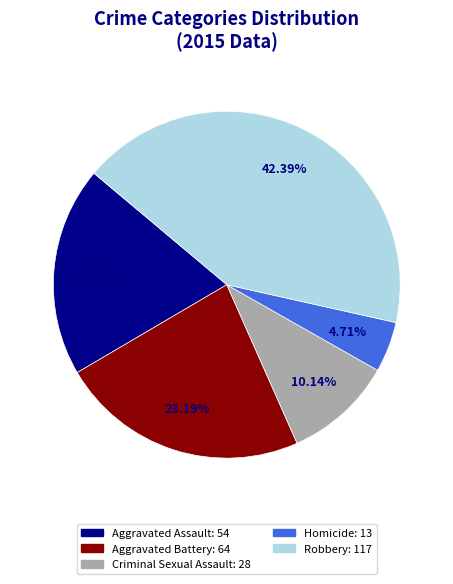

To the nearest percent, what portion does Aggravated Assault represent?

20%